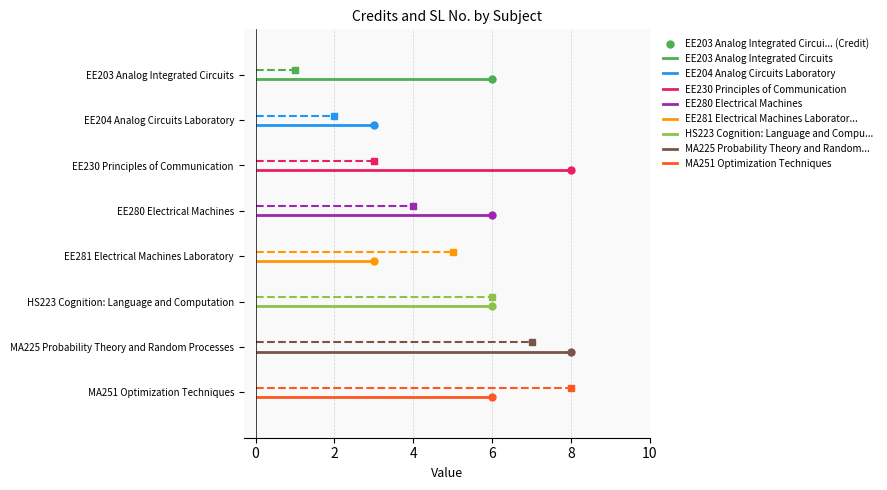

What is the spread (max minus min) of values at EE281 Electrical Machines Laboratory?

2